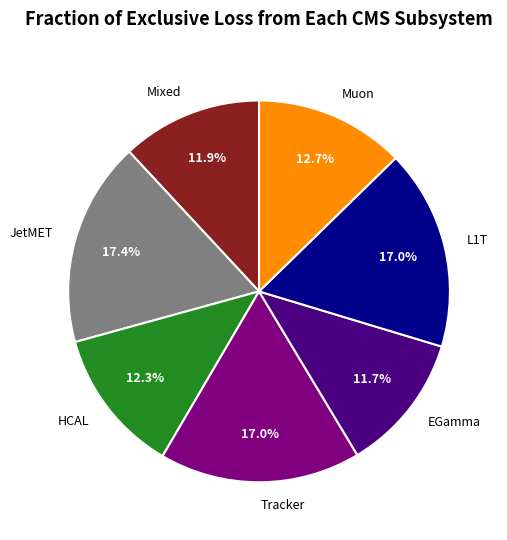

What is the total percentage of L1T and HCAL?

29.3%